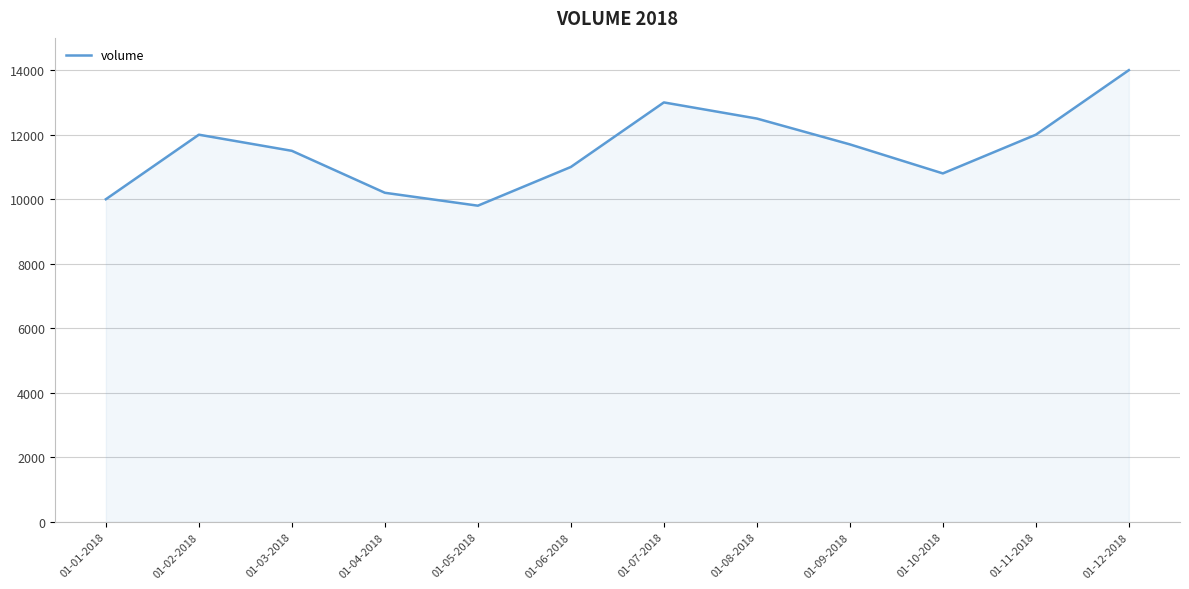

At which category does the data reach its first local peak?

01-02-2018